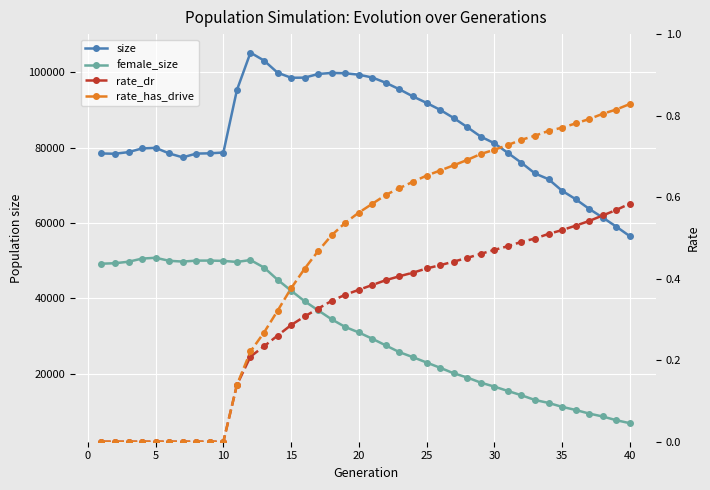

How many data points does each series have?

40